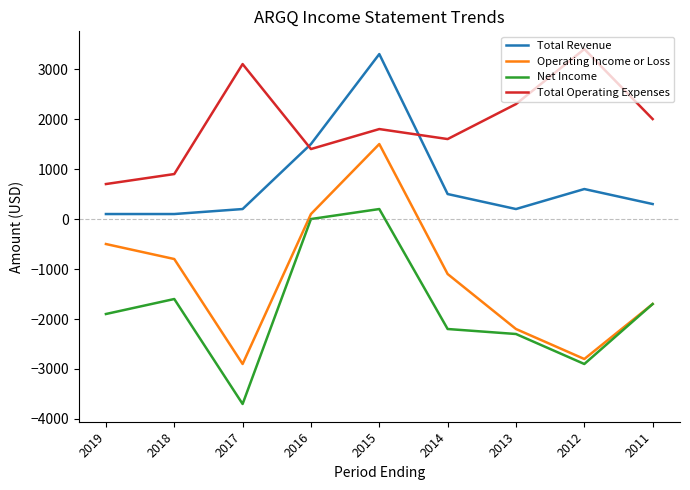

True or false: Total Operating Expenses has more than 0 points higher than both neighbors.

True